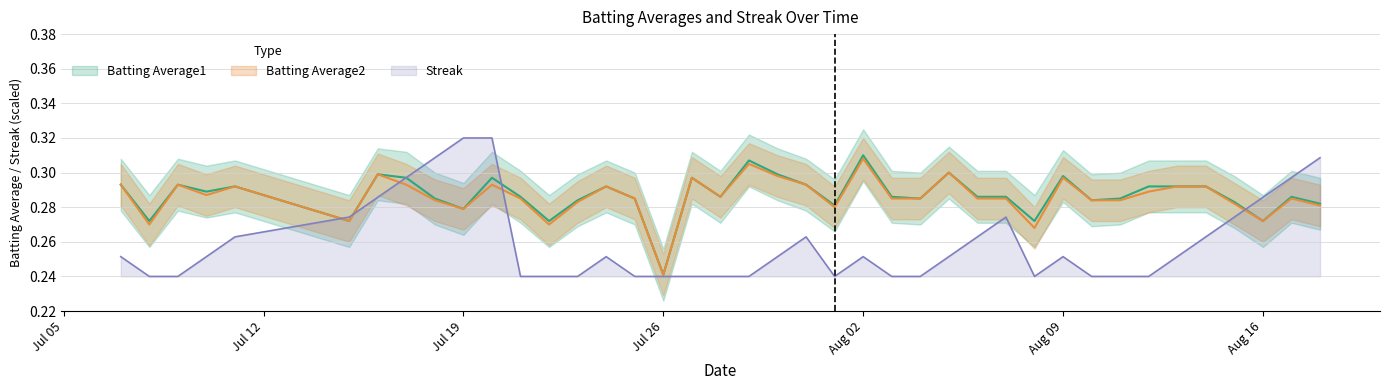

What is the minimum value shown in the chart?

0.2